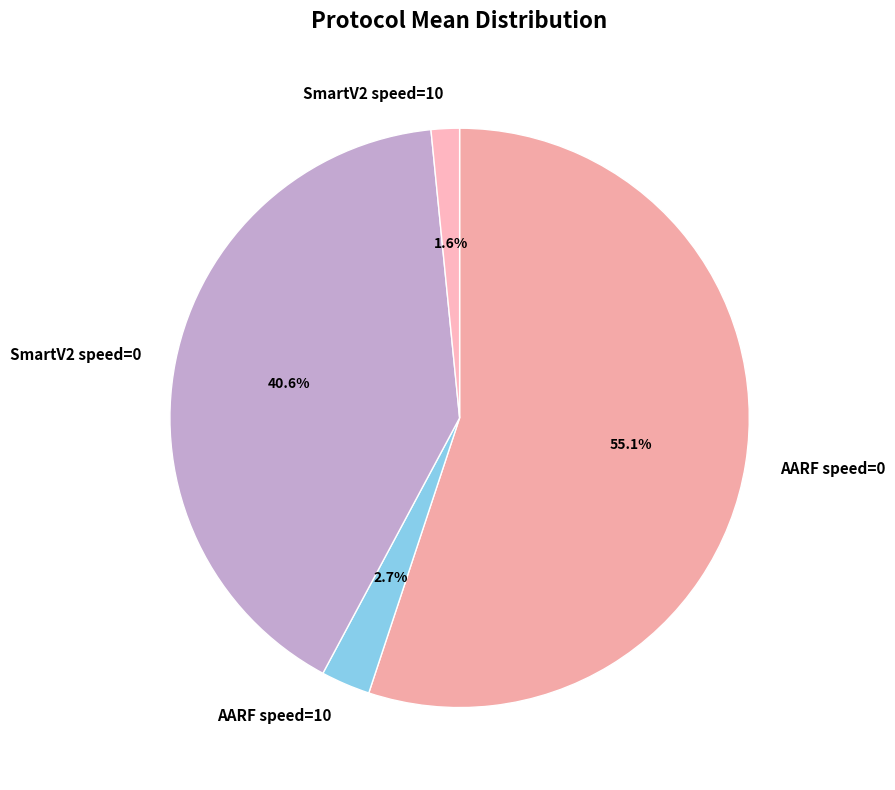

Does SmartV2 speed=0 account for over 50% of the chart?

No